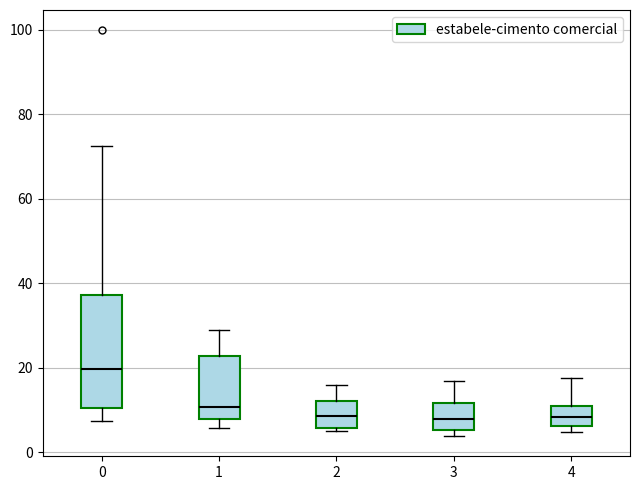

Which box is the tallest, from its lower edge to its upper edge?

0